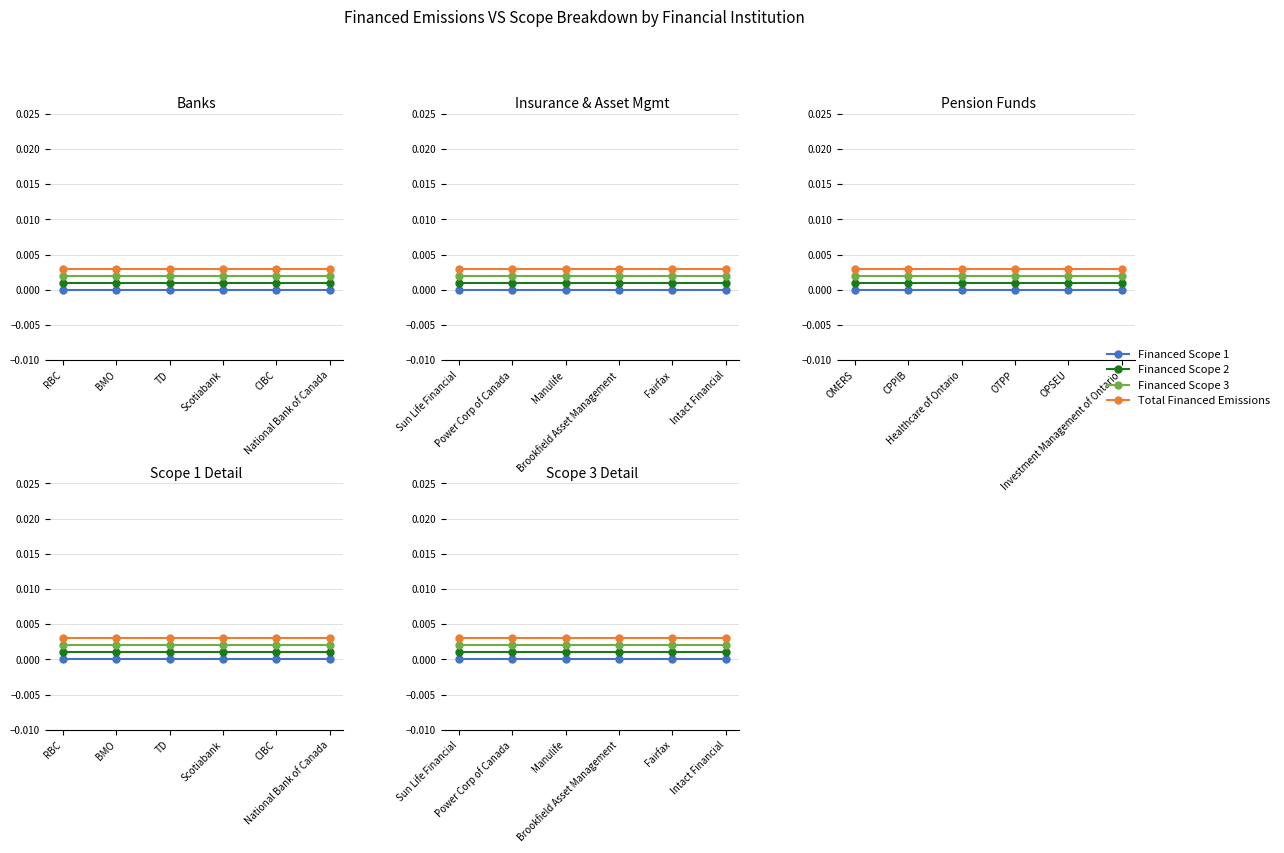

What are all the series names shown in the legend?

Financed Scope 1, Financed Scope 2, Financed Scope 3, Total Financed Emissions